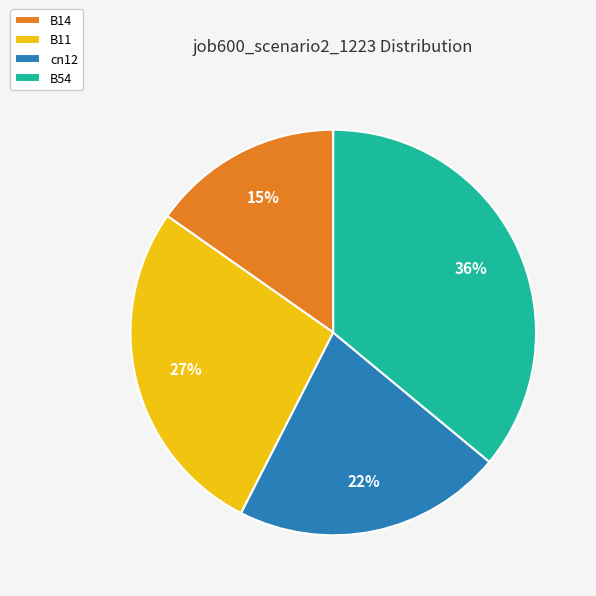

Rank the categories by value from lowest to highest.

B14, cn12, B11, B54